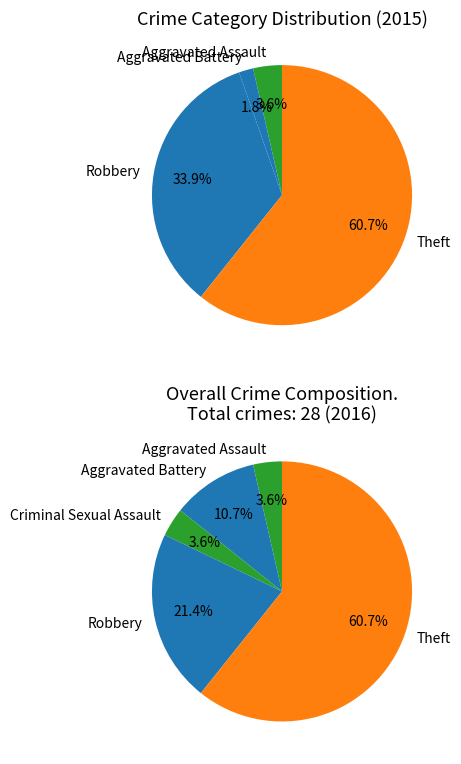

How many segments does this pie chart have?

5